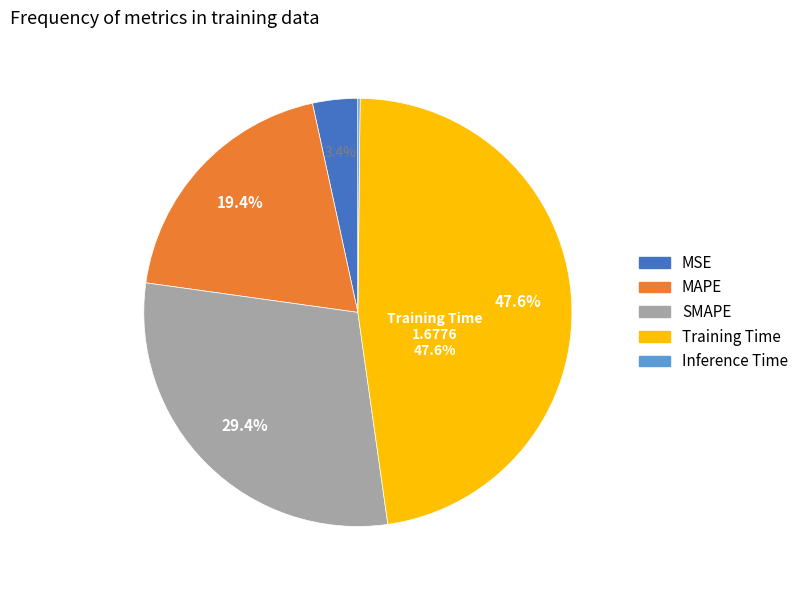

Between Training Time and MSE, which is larger?

Training Time